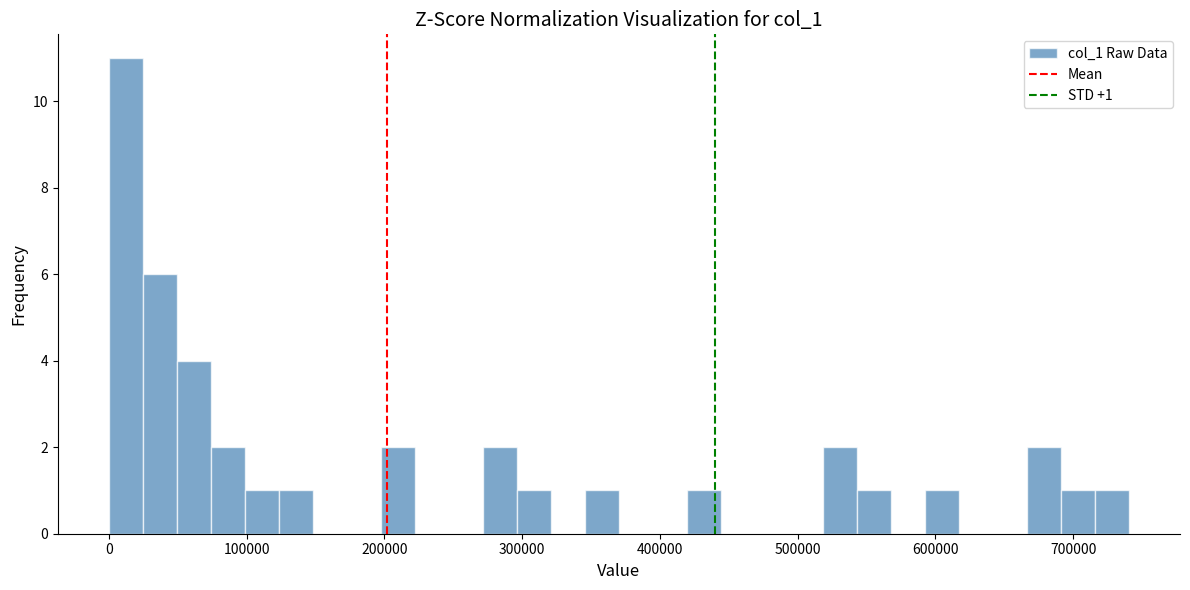

Read against the x-axis, roughly where is the centre of the tallest bar?

10000